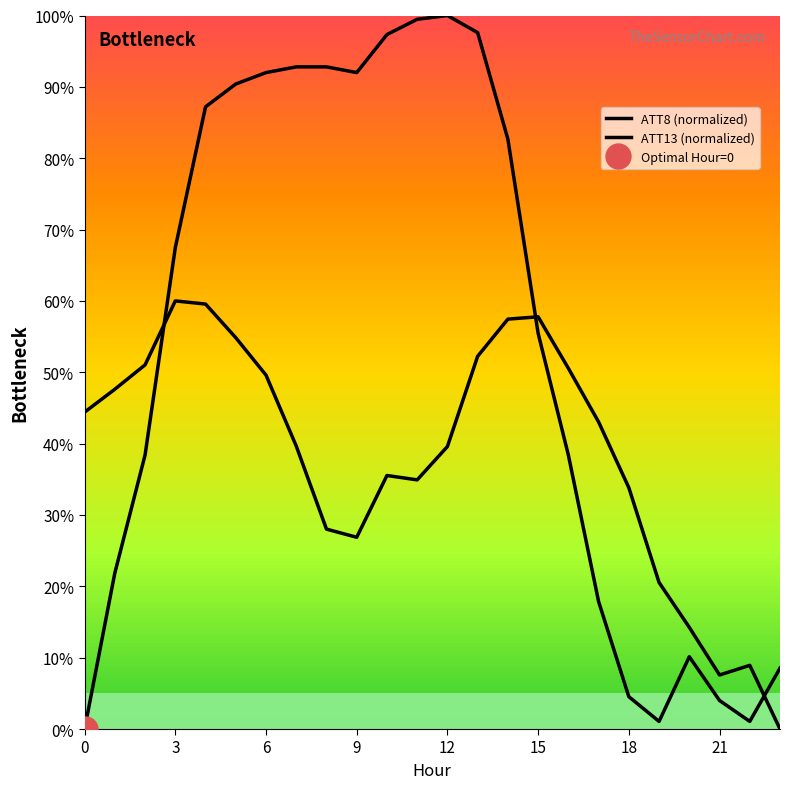

Where is ATT13 (normalized) nearest to the value 30?

8